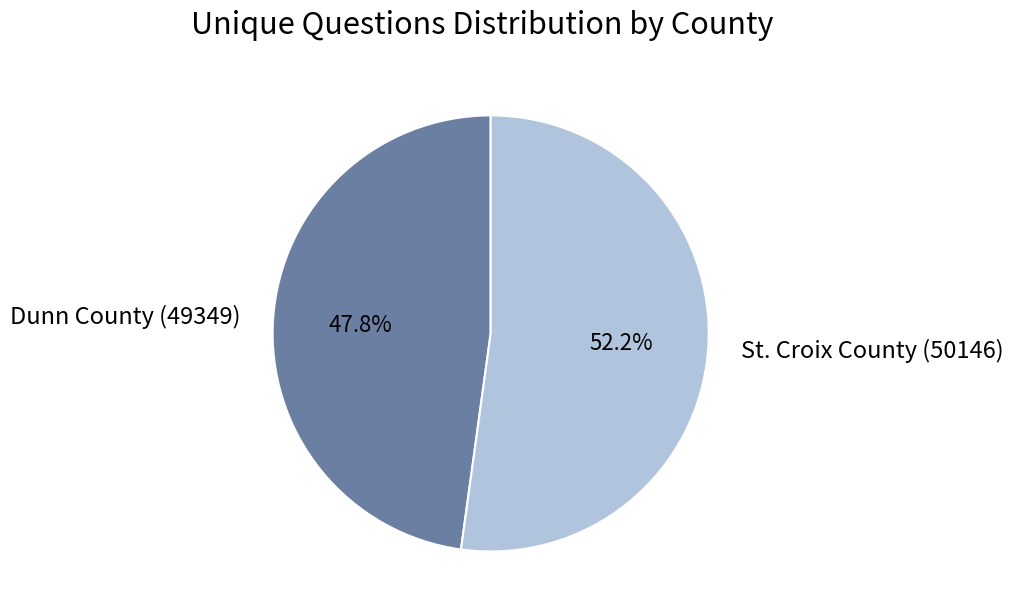

What is the ratio of the value at St. Croix County (50146) to the value at Dunn County (49349)?

1.1